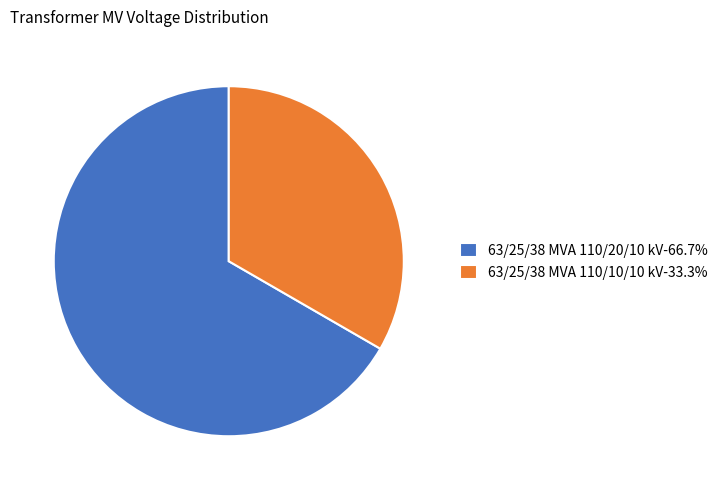

What is the ratio of the value at 63/25/38 MVA 110/10/10 kV-33.3% to the value at 63/25/38 MVA 110/20/10 kV-66.7%?

0.5